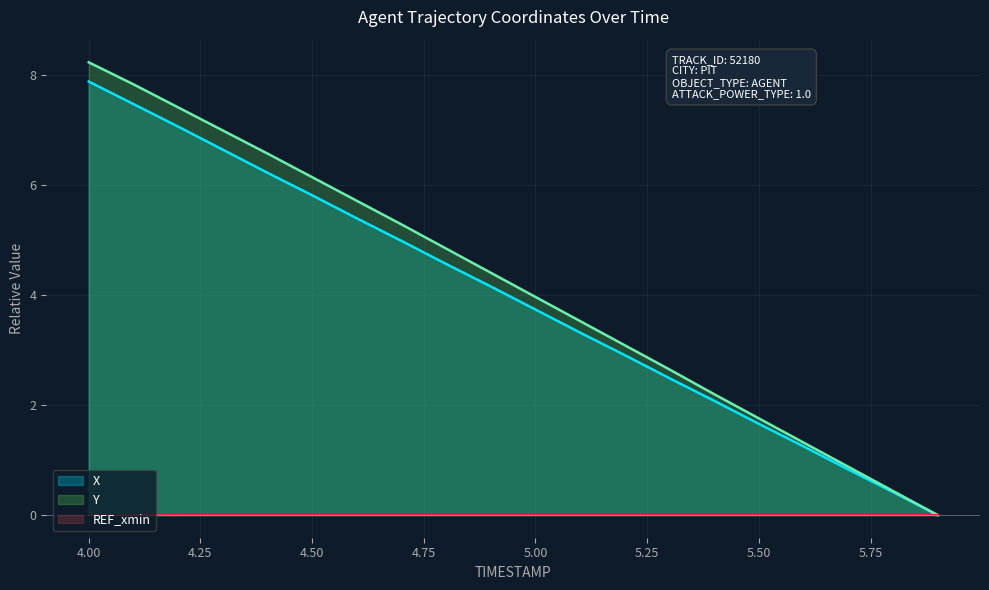

At which category is the sum across all series the highest?

4.00